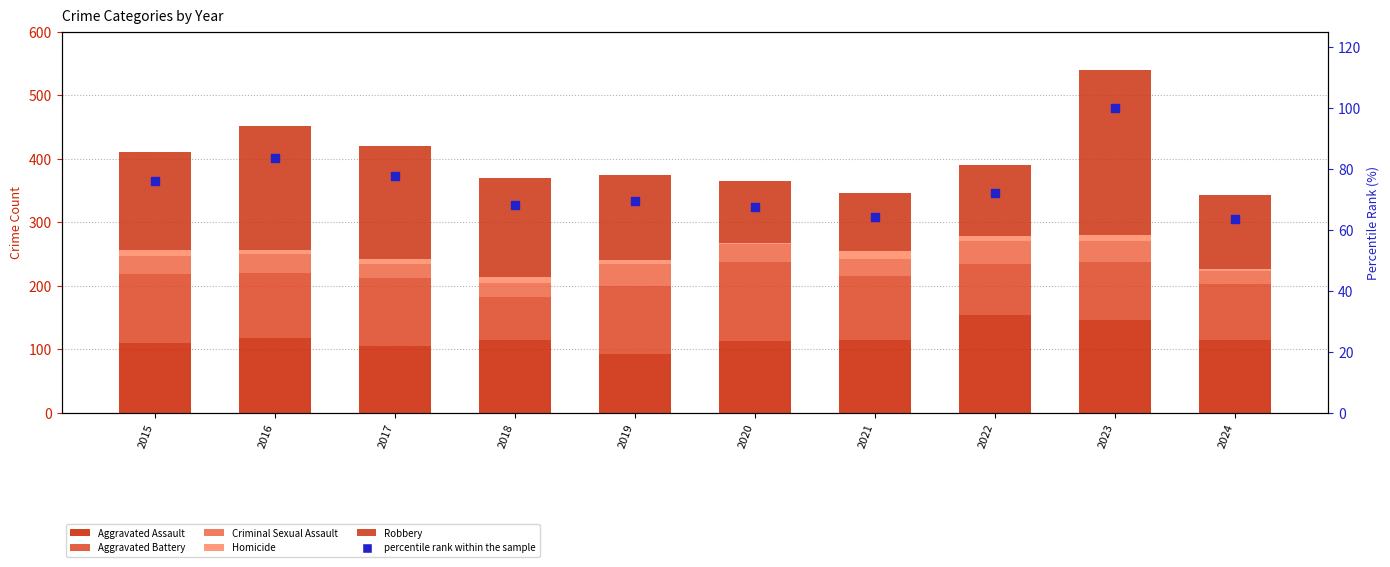

What are all the series names shown in the legend?

Aggravated Assault, Aggravated Battery, Criminal Sexual Assault, Homicide, Robbery, percentile rank within the sample